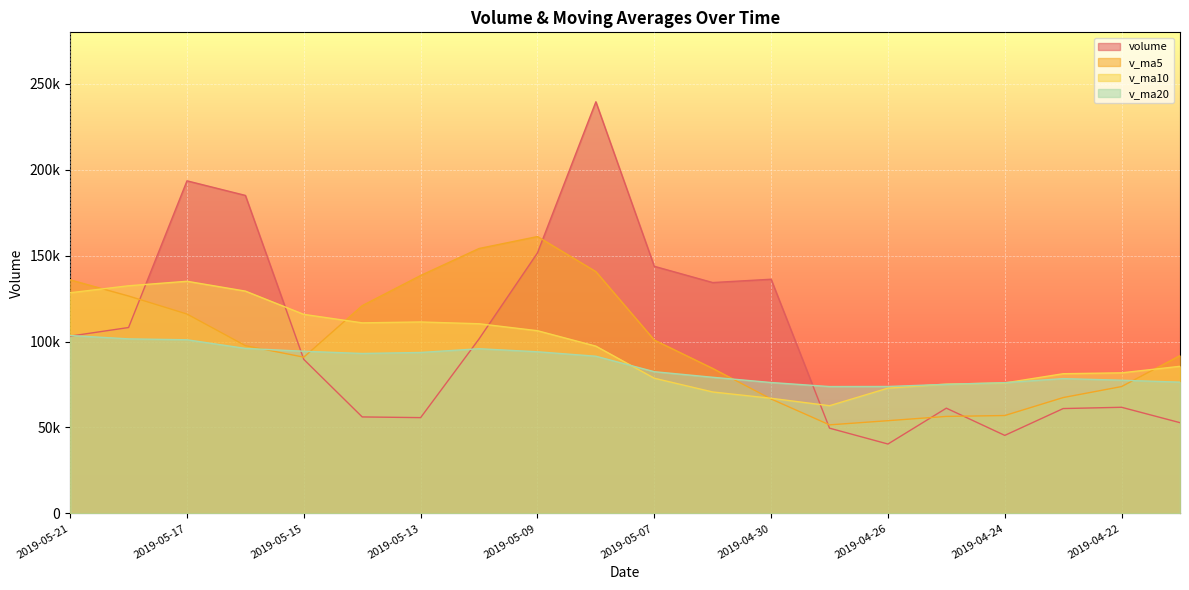

Which series ends up on top after the final intersection of v_ma20 and v_ma5?

v_ma5